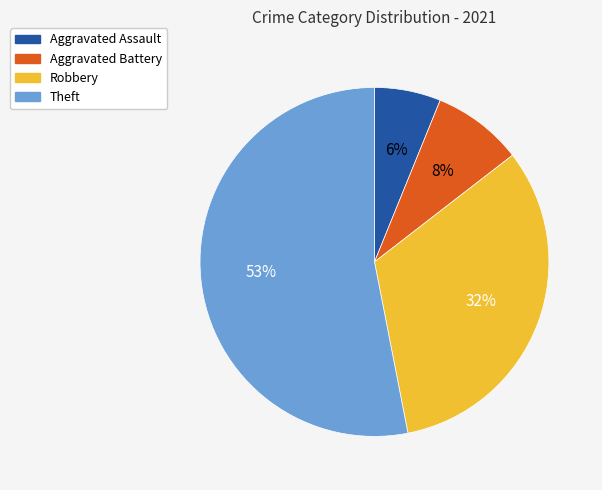

Combined, do Aggravated Battery and Theft account for over 50%?

Yes